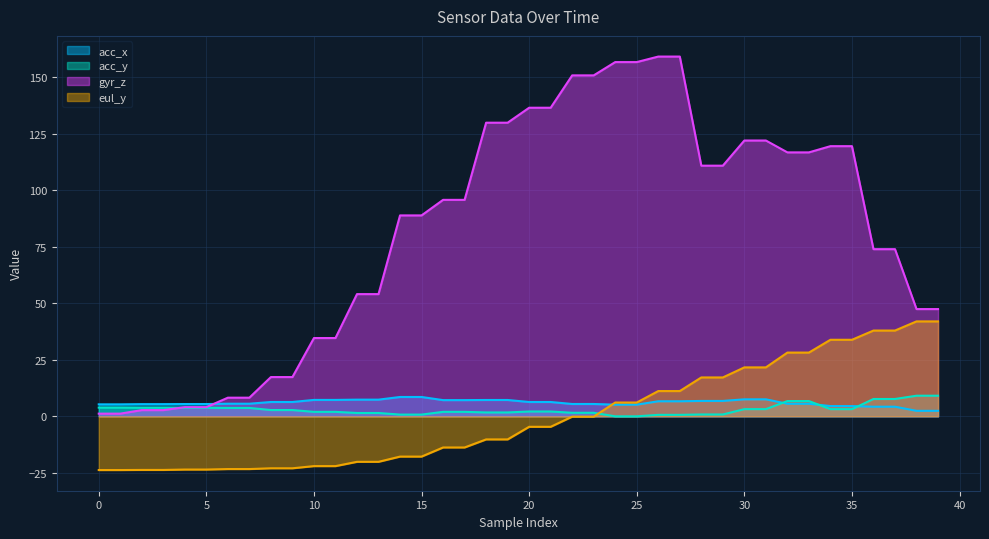

True or false: eul_y and gyr_z cross at least once.

False